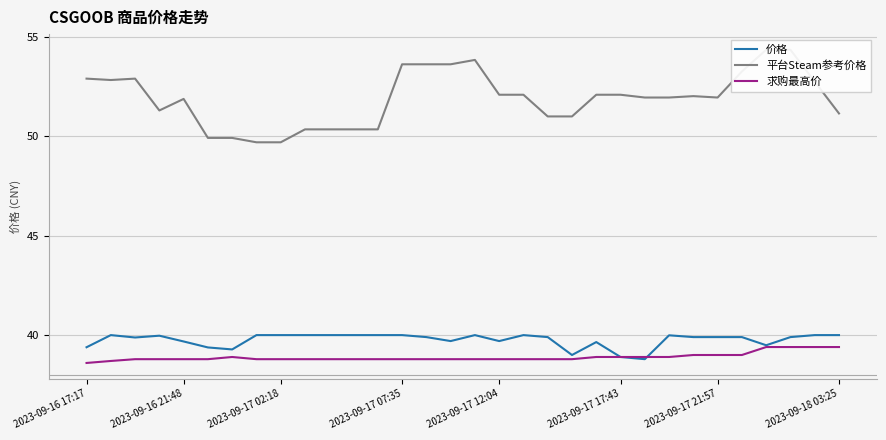

Count the number of data series in this chart.

3